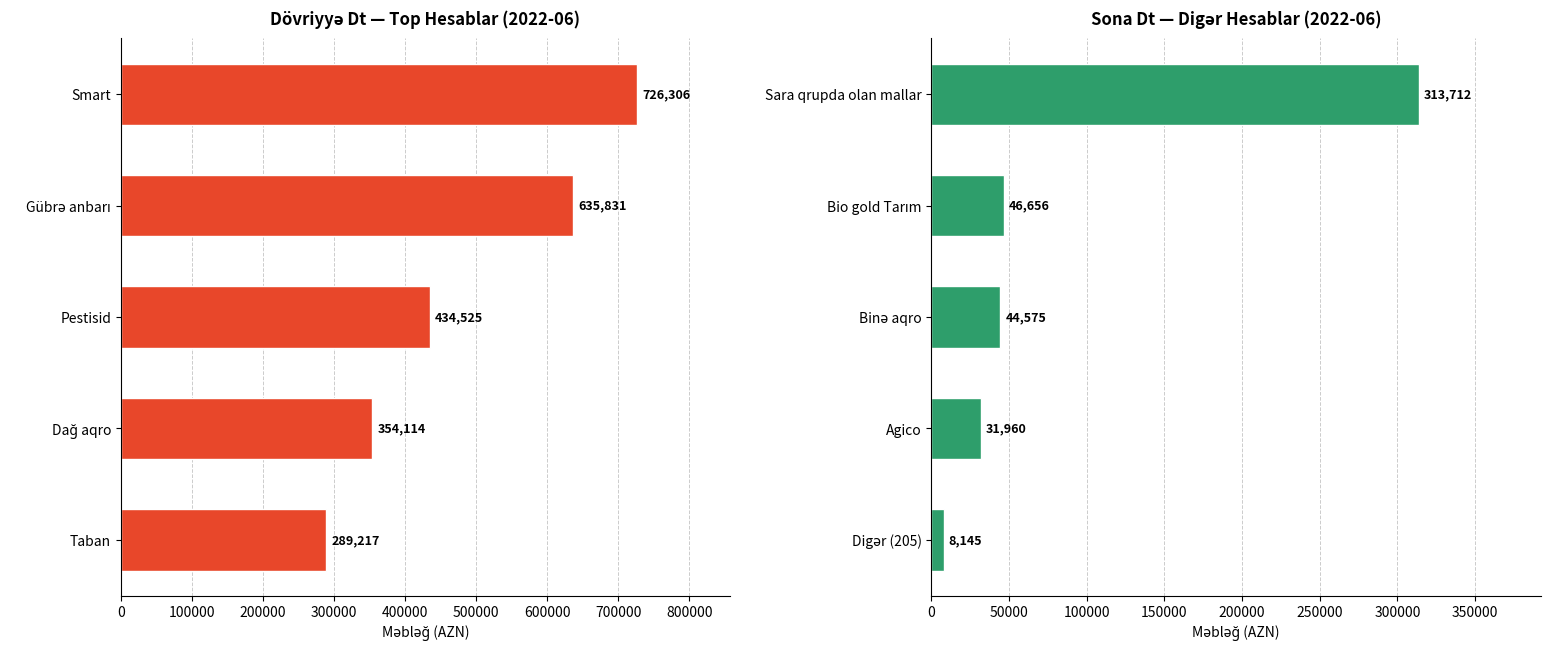

Is it true that Dövriyyə Dt equals 474822.2 at Taban?

False